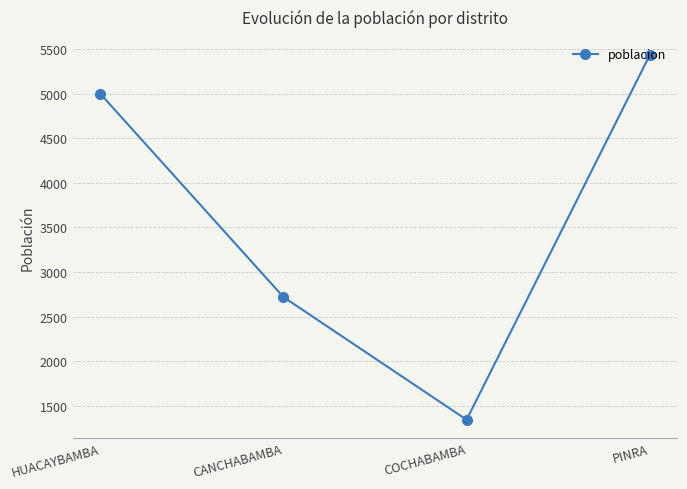

Is this an area chart (filled region under the line)?

No